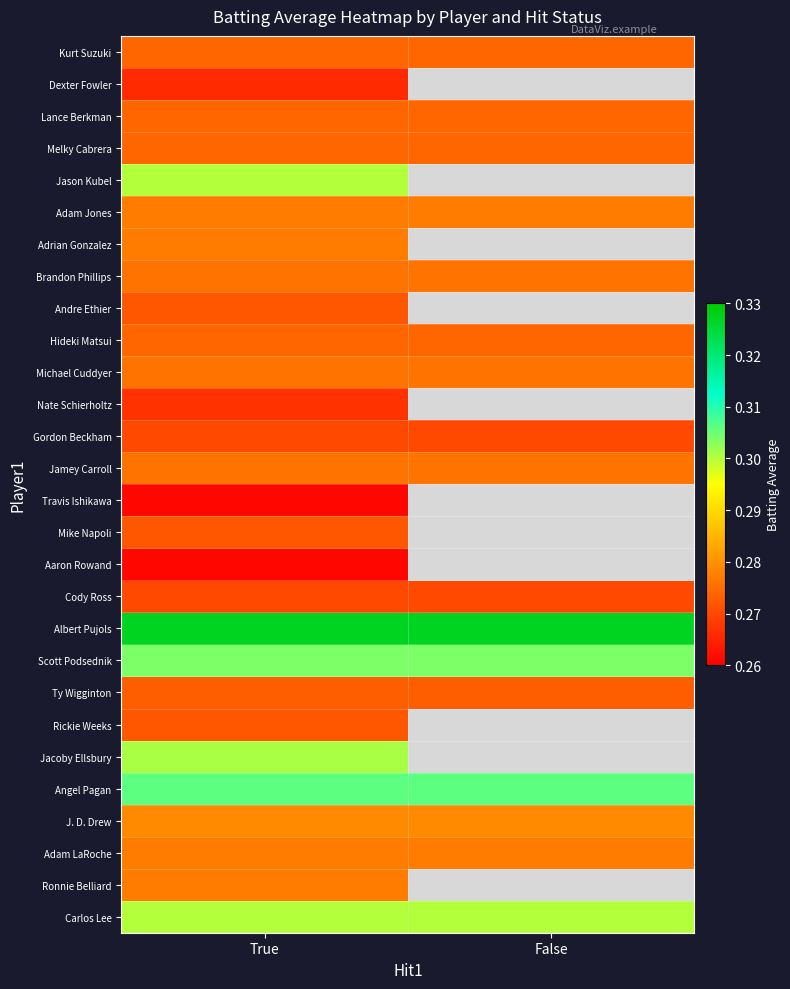

What is the spread (max minus min) of values at True?

0.1